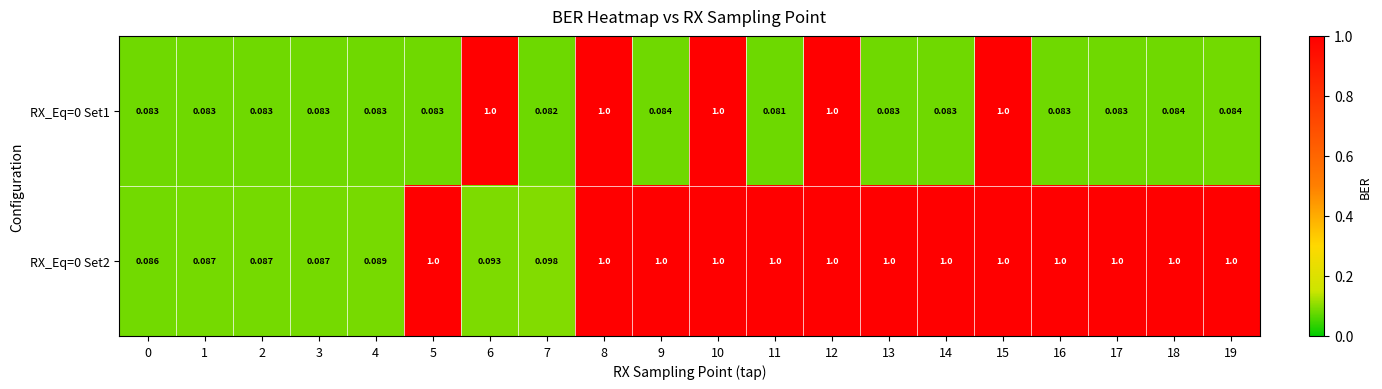

Which series has the largest total across all categories?

RX_Eq=0 Set2